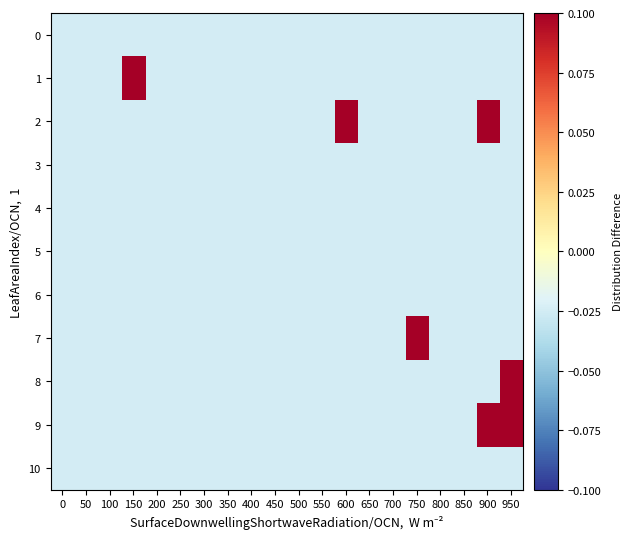

Which series has the largest total across all categories?

2